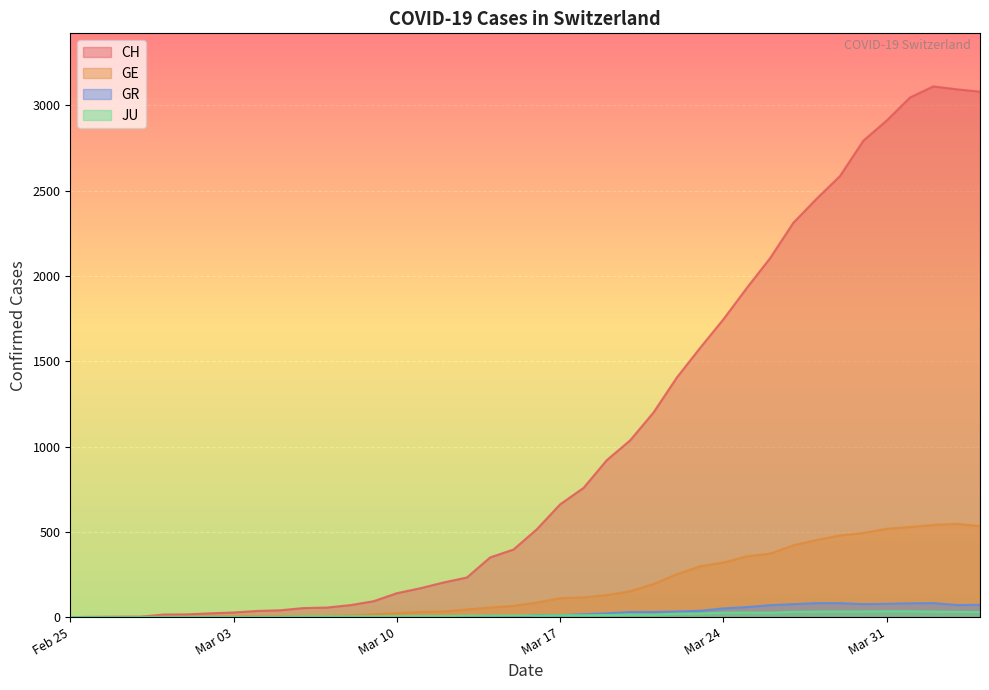

What is the greatest value displayed?

3111